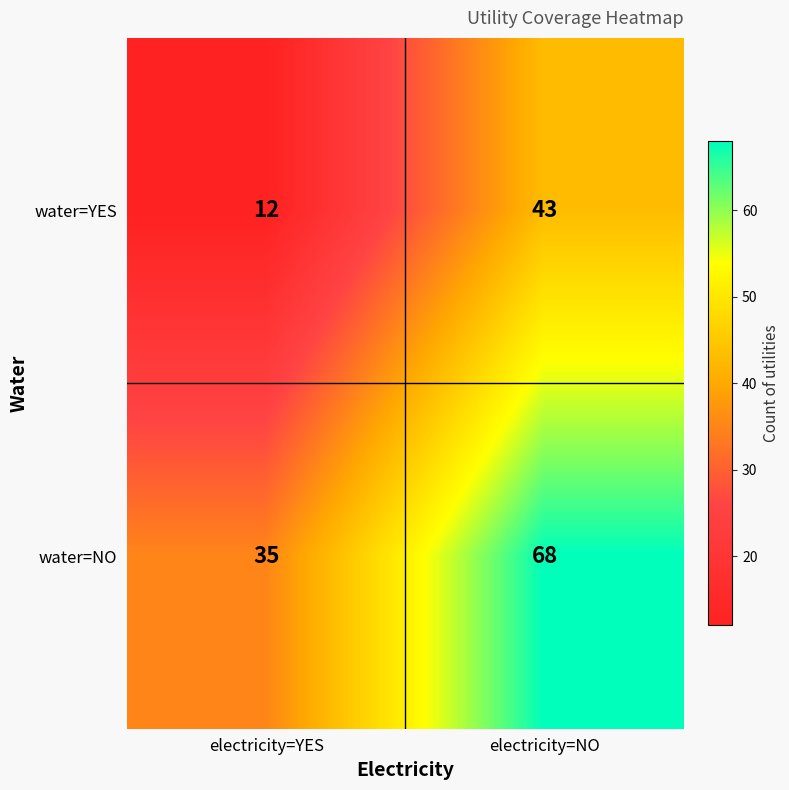

Rank the series by their maximum value, from lowest to highest.

water=YES, water=NO